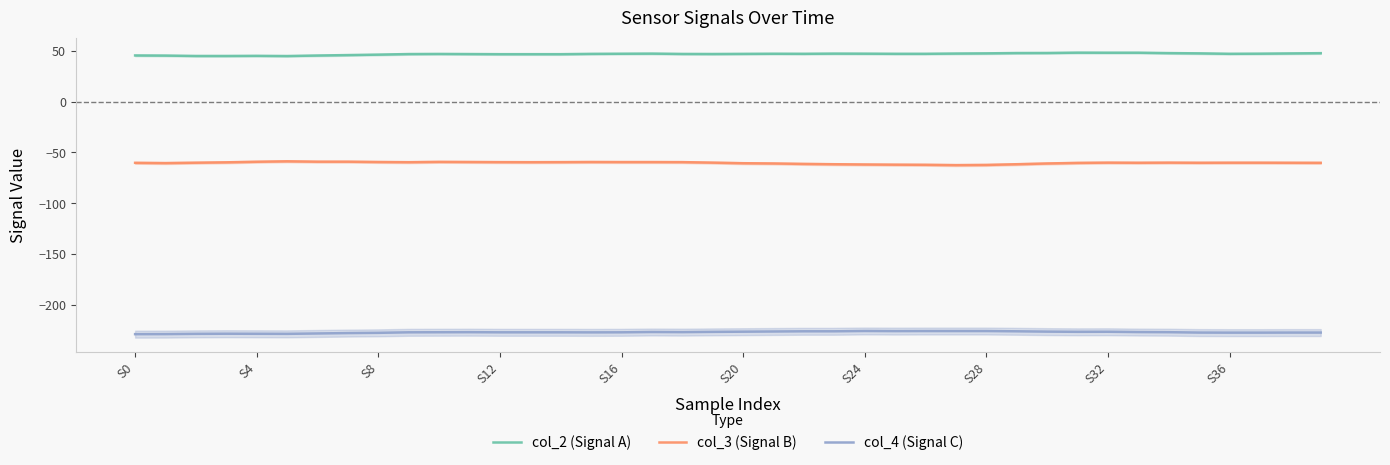

What is the value of the col_3 (Signal B) point at the 30th from the left?

-61.6